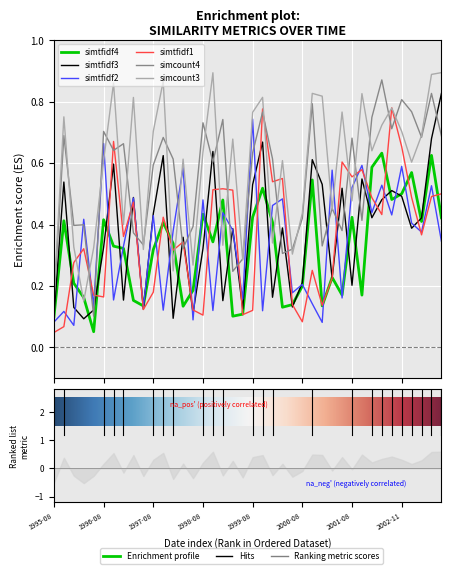

Rank the series at 1999-11-12 from lowest to highest value.

simtfidf2, simtfidf4, simtfidf3, simcount4, simtfidf1, simcount3